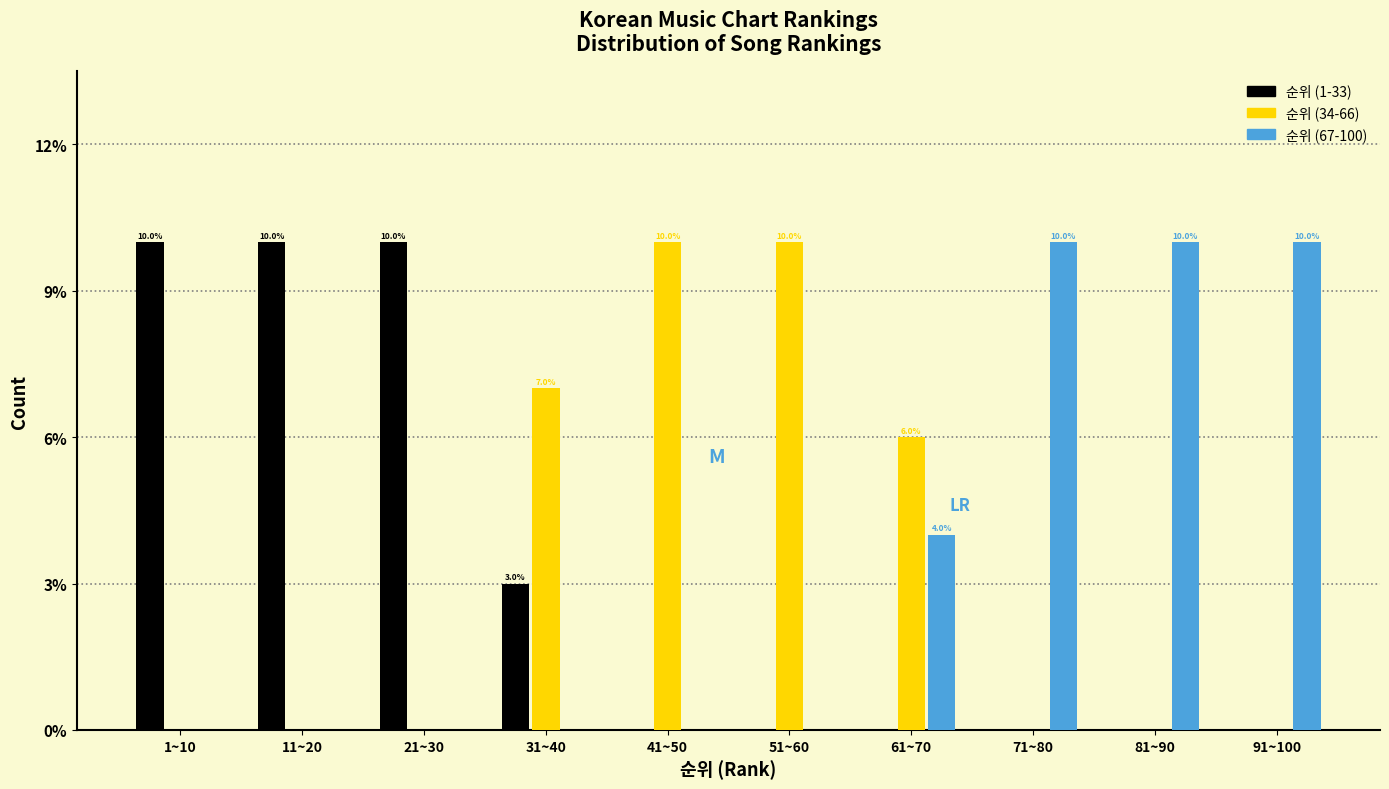

Reading left to right, what are all the values shown in this chart?

순위 (1-33): 1~10=10.0	11~20=10.0	21~30=10.0	31~40=3.0	41~50=0.0	51~60=0.0	61~70=0.0	71~80=0.0	81~90=0.0	91~100=0.0
순위 (34-66): 1~10=0.0	11~20=0.0	21~30=0.0	31~40=7.0	41~50=10.0	51~60=10.0	61~70=6.0	71~80=0.0	81~90=0.0	91~100=0.0
순위 (67-100): 1~10=0.0	11~20=0.0	21~30=0.0	31~40=0.0	41~50=0.0	51~60=0.0	61~70=4.0	71~80=10.0	81~90=10.0	91~100=10.0